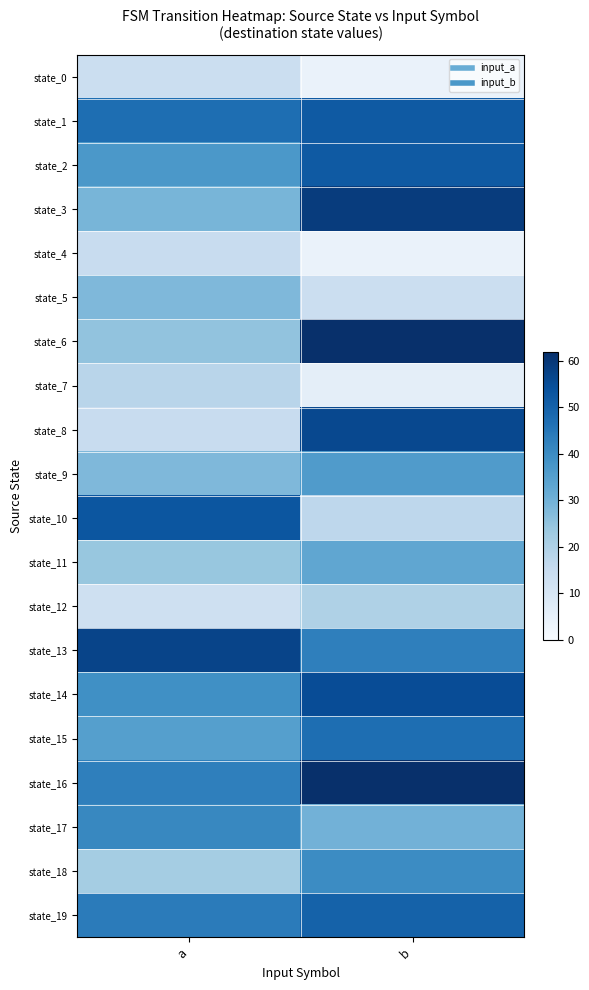

Between a and b, which series saw the biggest shift?

state_8